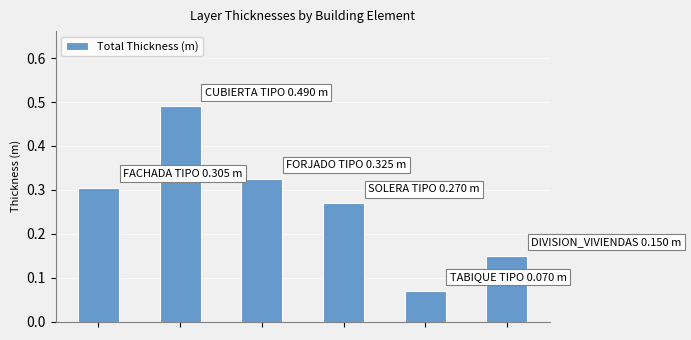

What is the sum of all values?

1.6